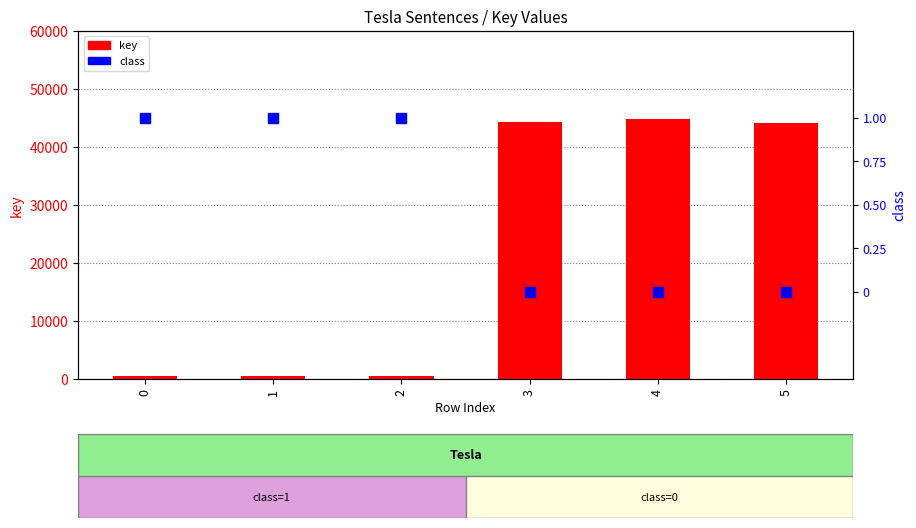

What is the total value across all series at 5?

44073